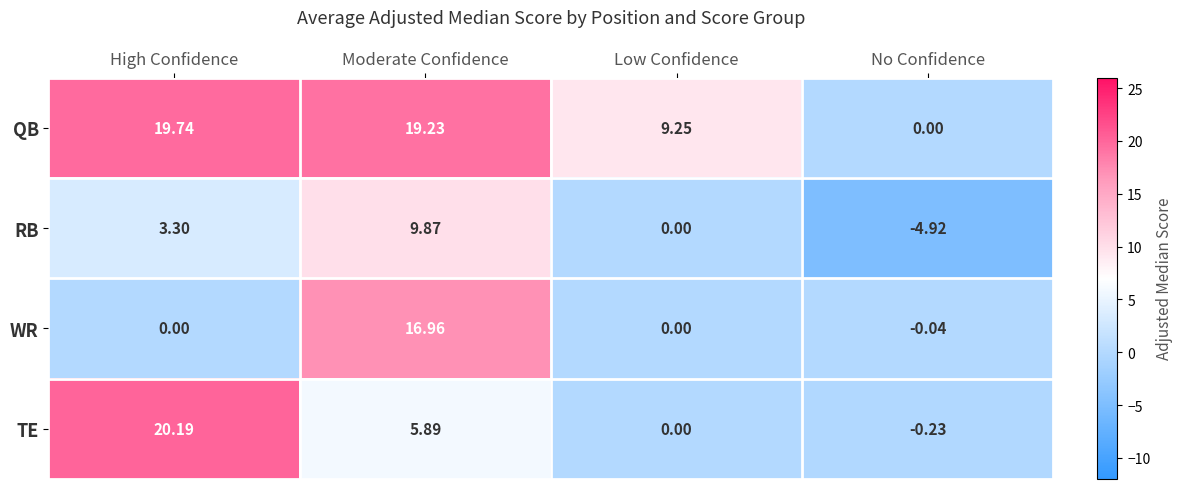

How many series are shown in this chart?

4